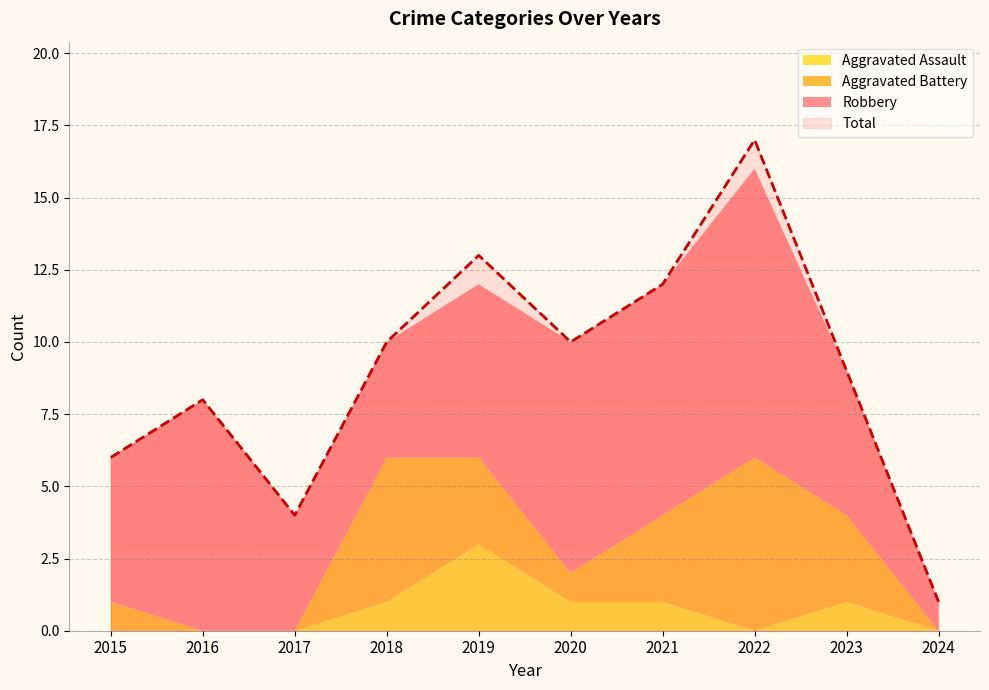

At which category does Aggravated Assault reach its first local valley?

2022